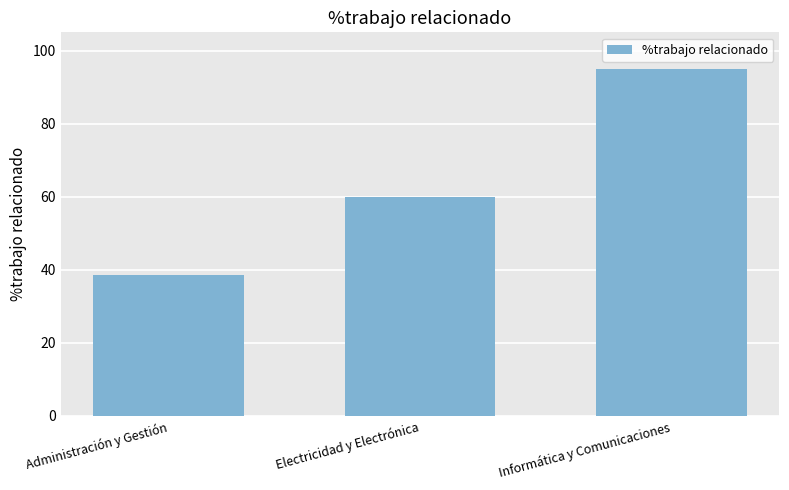

Reading left to right, extract all data points from this chart.

38.5	60.0	95.0